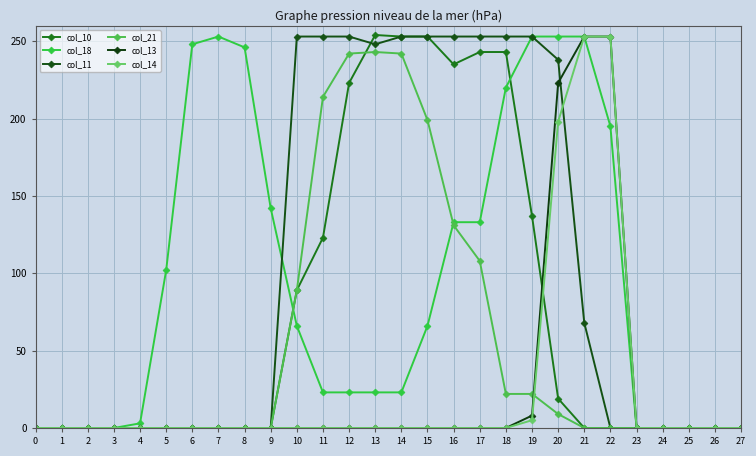

At how many categories does at least one series exceed 180?

16